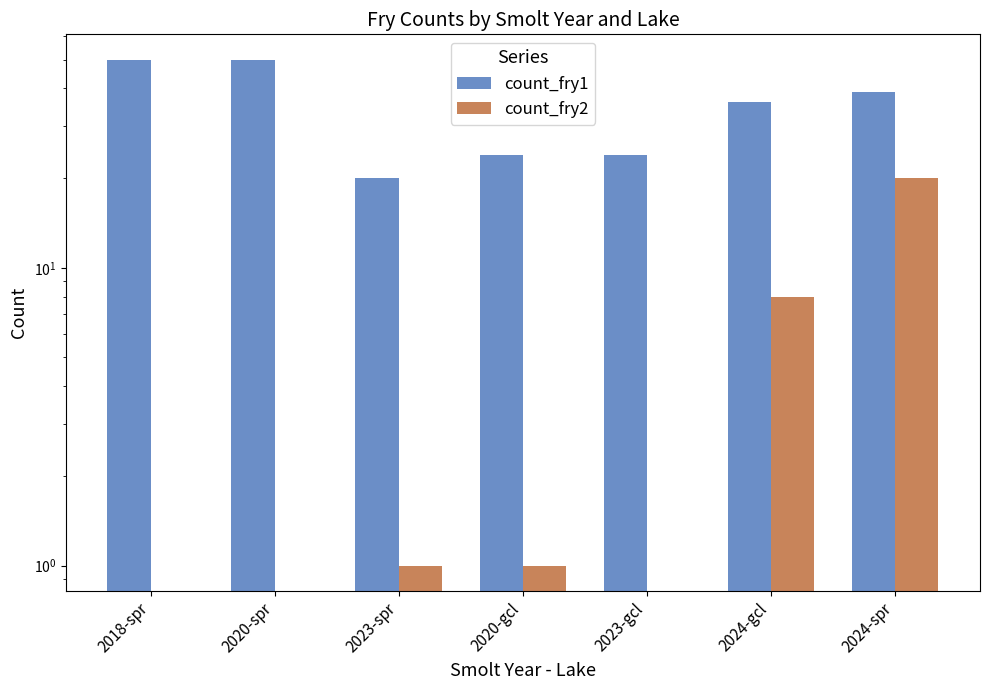

What is the label of the 3rd bar from the left?

2023-spr